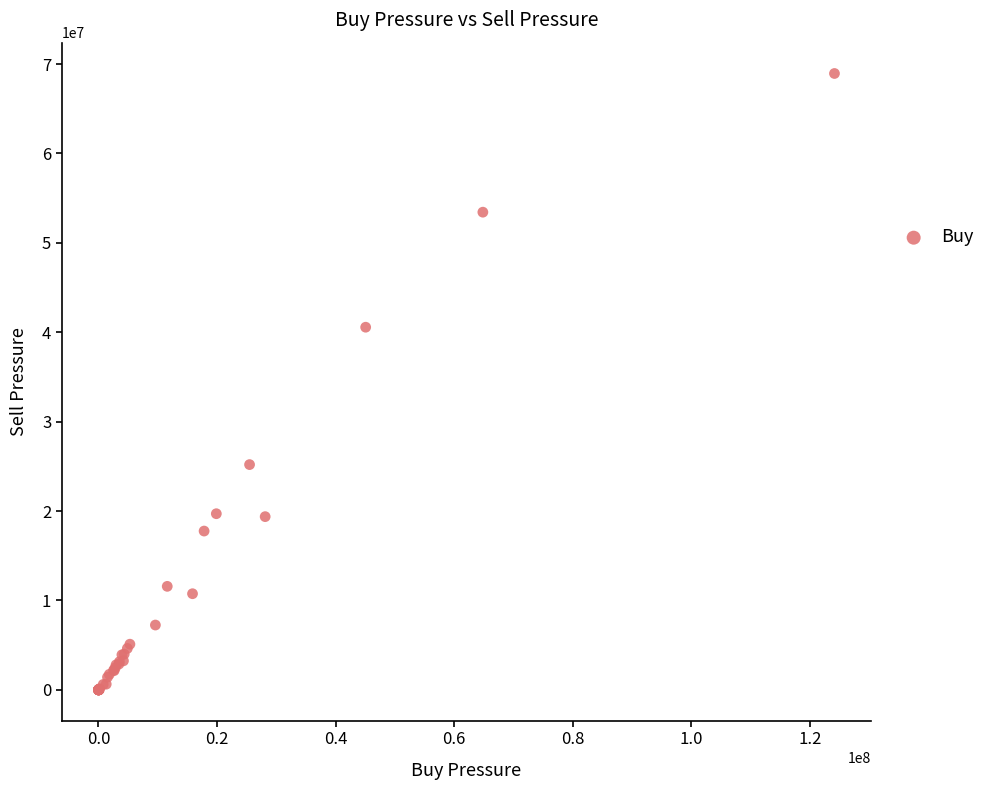

What Y value in the scatter plot is closest to 34473345?

40565966